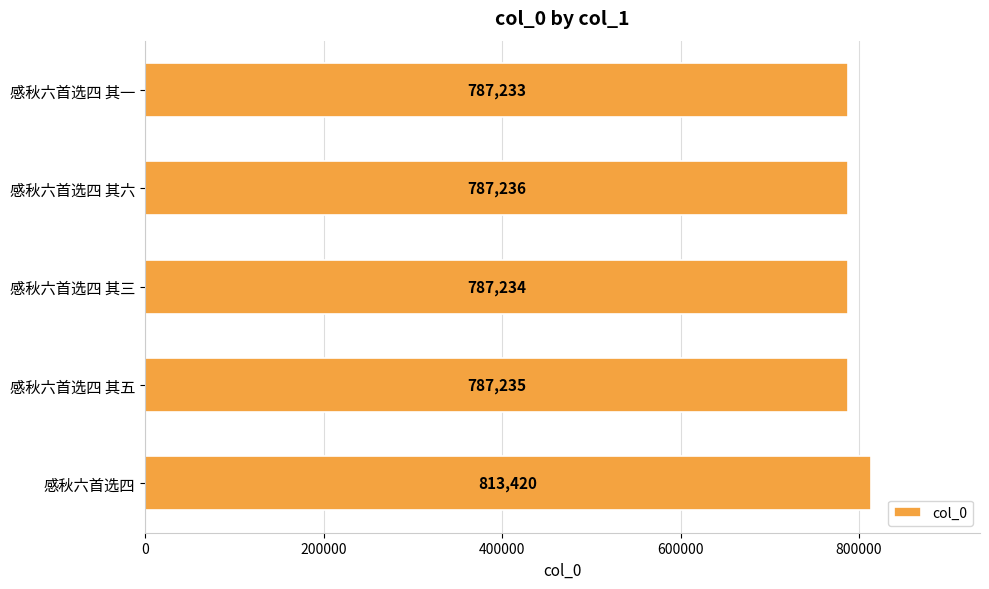

What is the change in value from 感秋六首选四 其六 to 感秋六首选四 其一?

-3